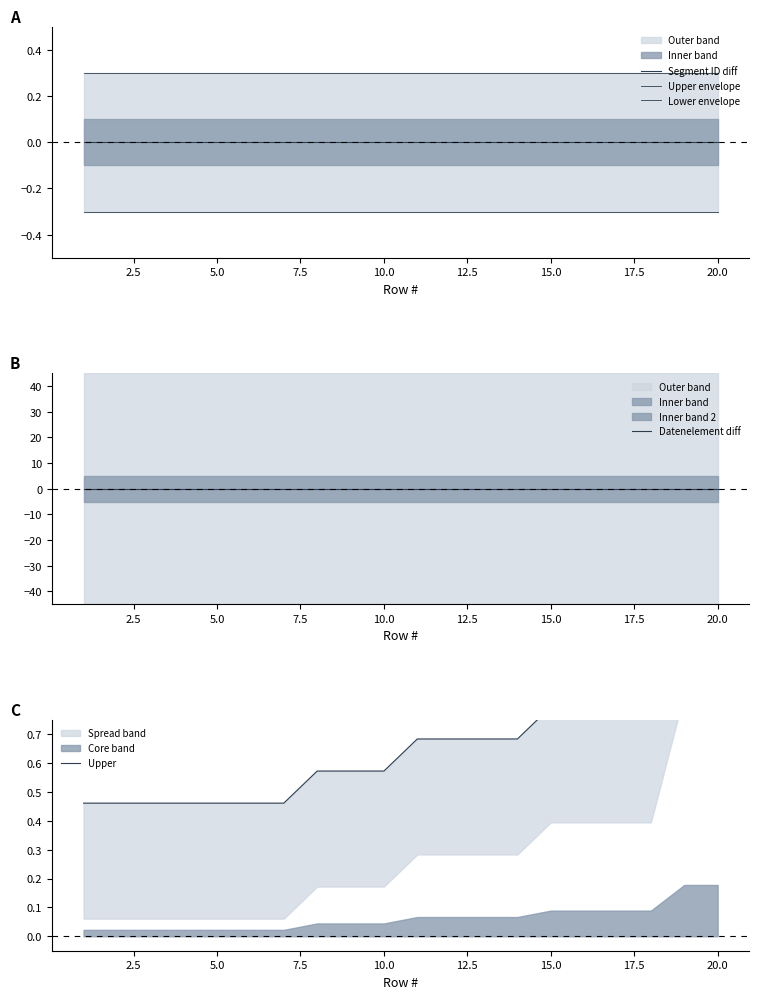

What value does the Upper series have at 7.5?

0.5